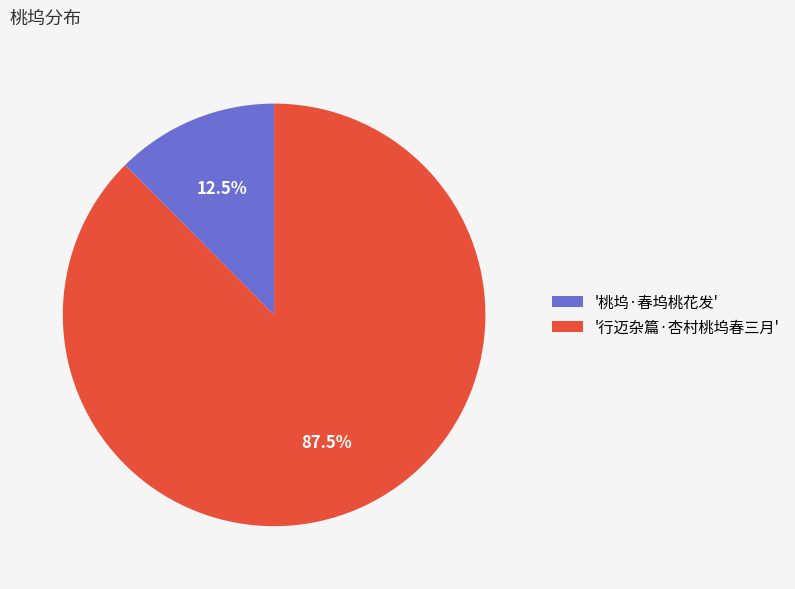

How many slices are in this pie chart?

2